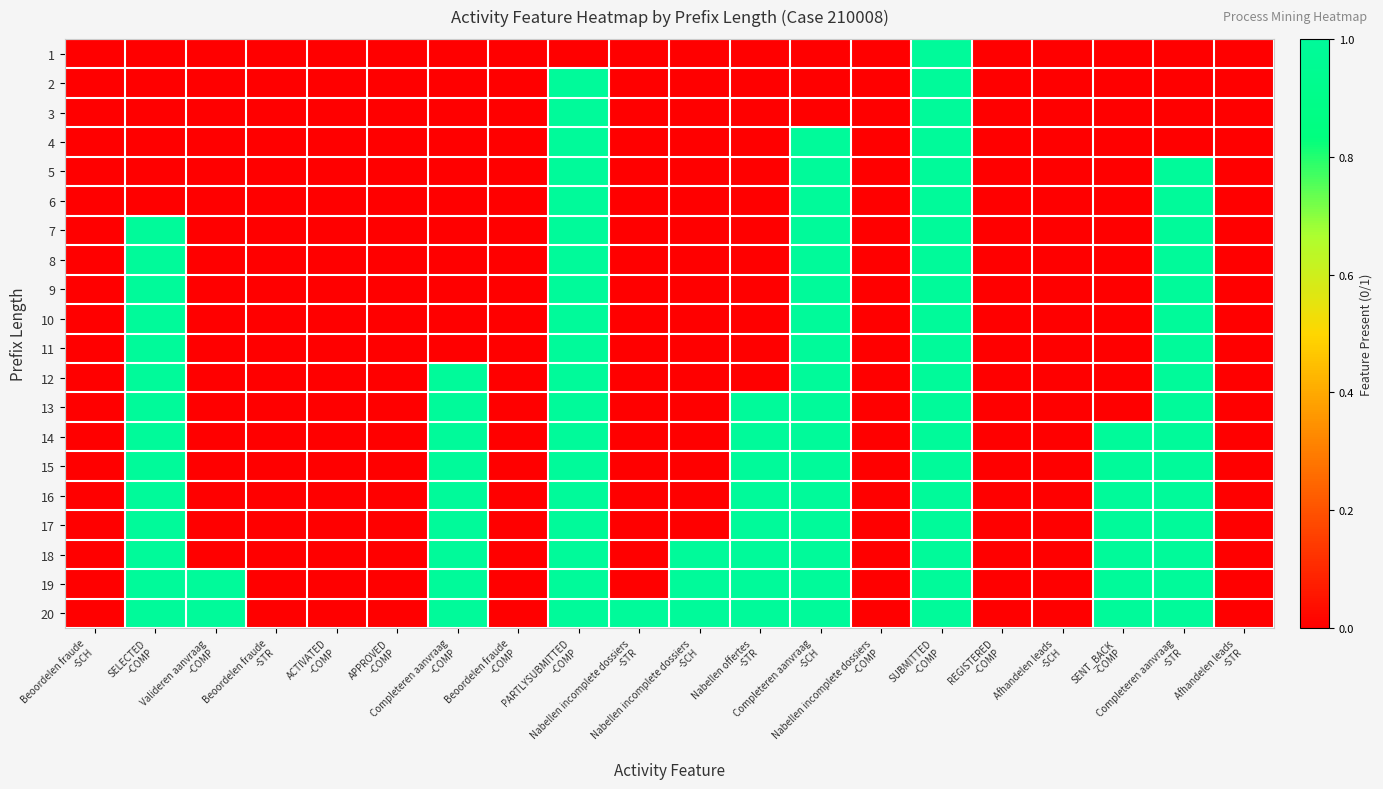

List the series in order of their peak value, lowest first.

1, 2, 3, 4, 5, 6, 7, 8, 9, 10, 11, 12, 13, 14, 15, 16, 17, 18, 19, 20